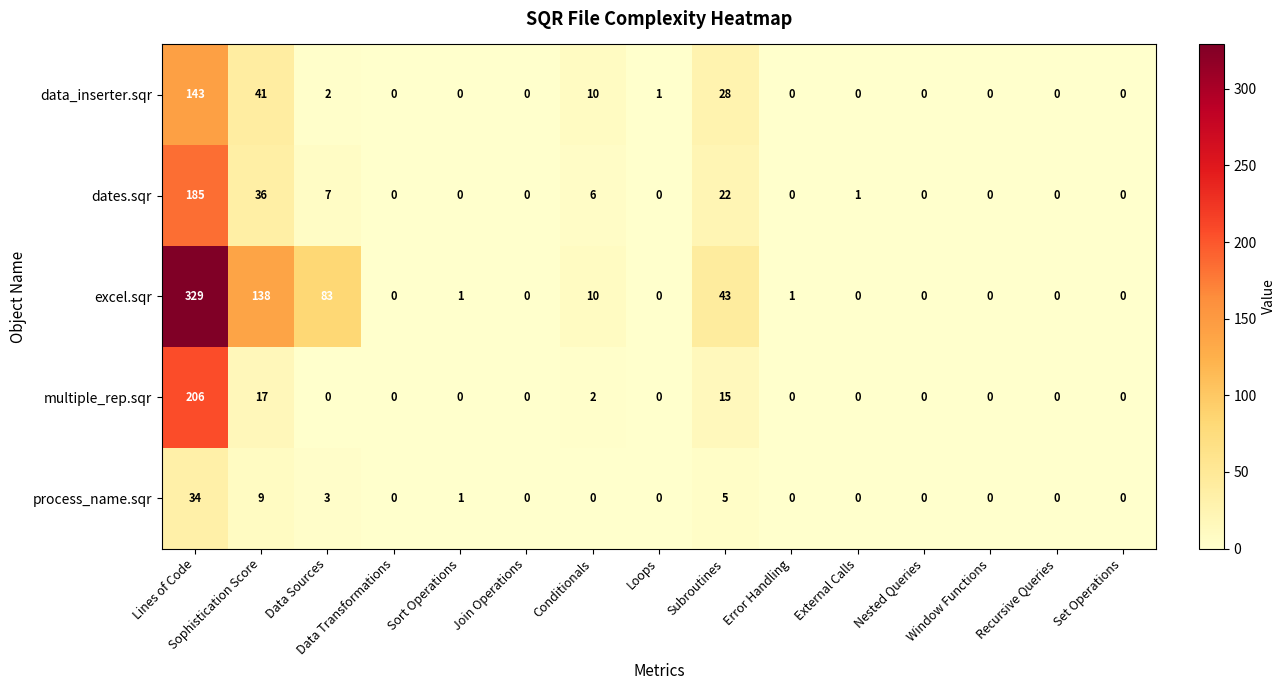

At which category is the sum across all series the highest?

Lines of Code